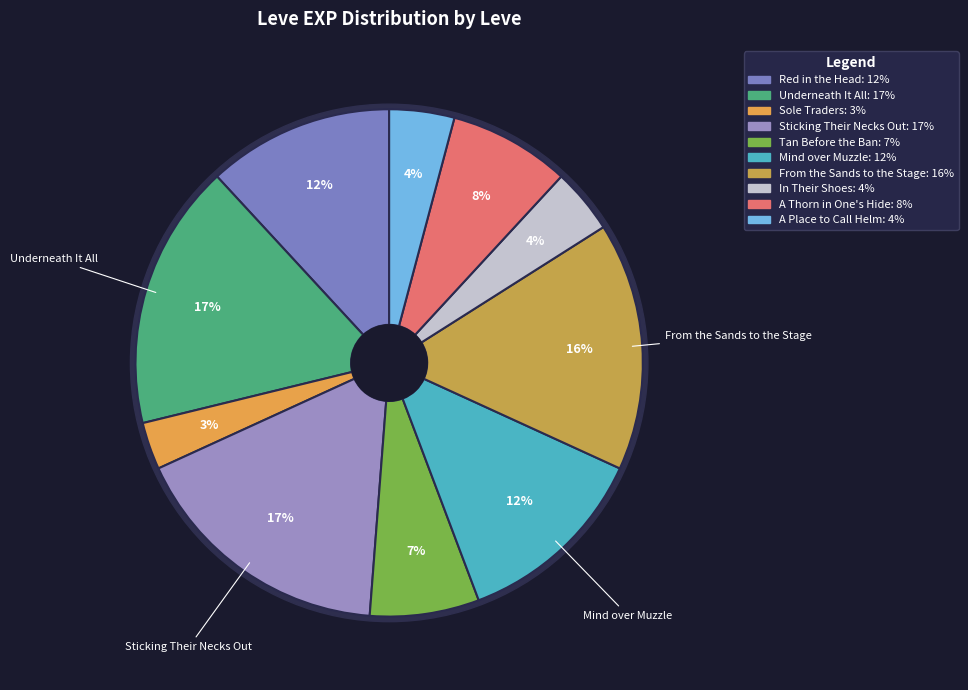

To the nearest percent, what is the combined percentage of A Thorn in One's Hide and Tan Before the Ban?

15%